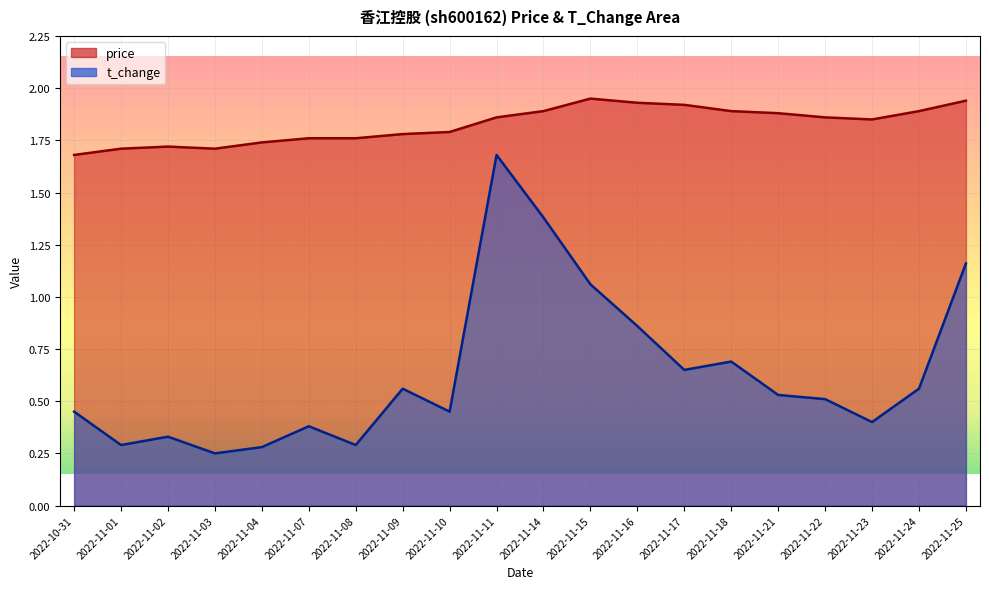

True or false: price and t_change intersect in this chart.

False